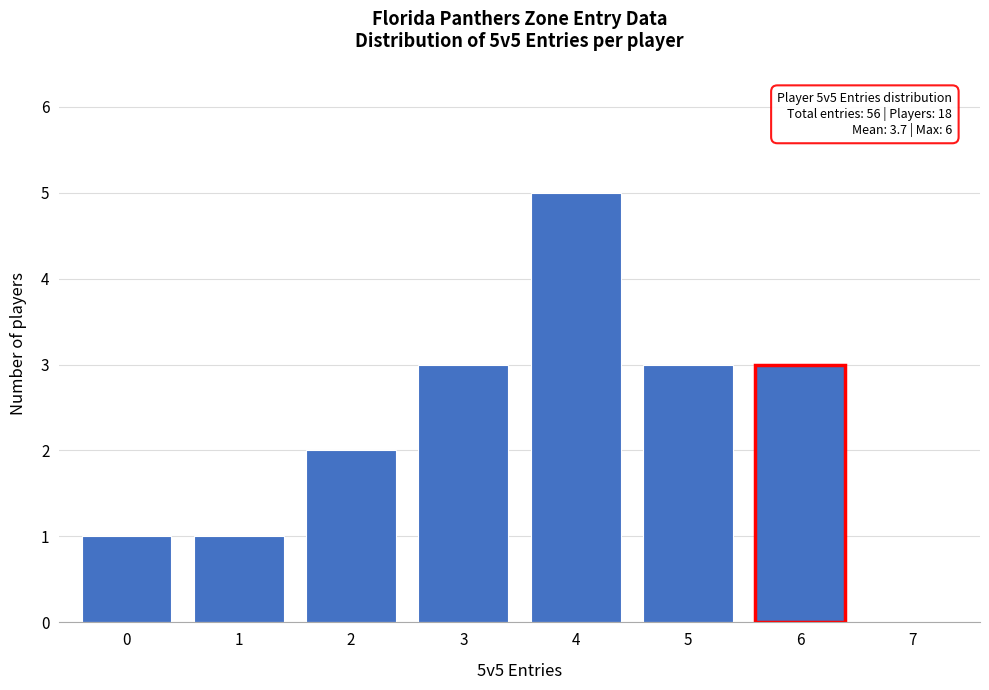

Reading left to right, list all the values displayed in this chart.

0=1	1=1	2=2	3=3	4=5	5=3	6=3	7=0